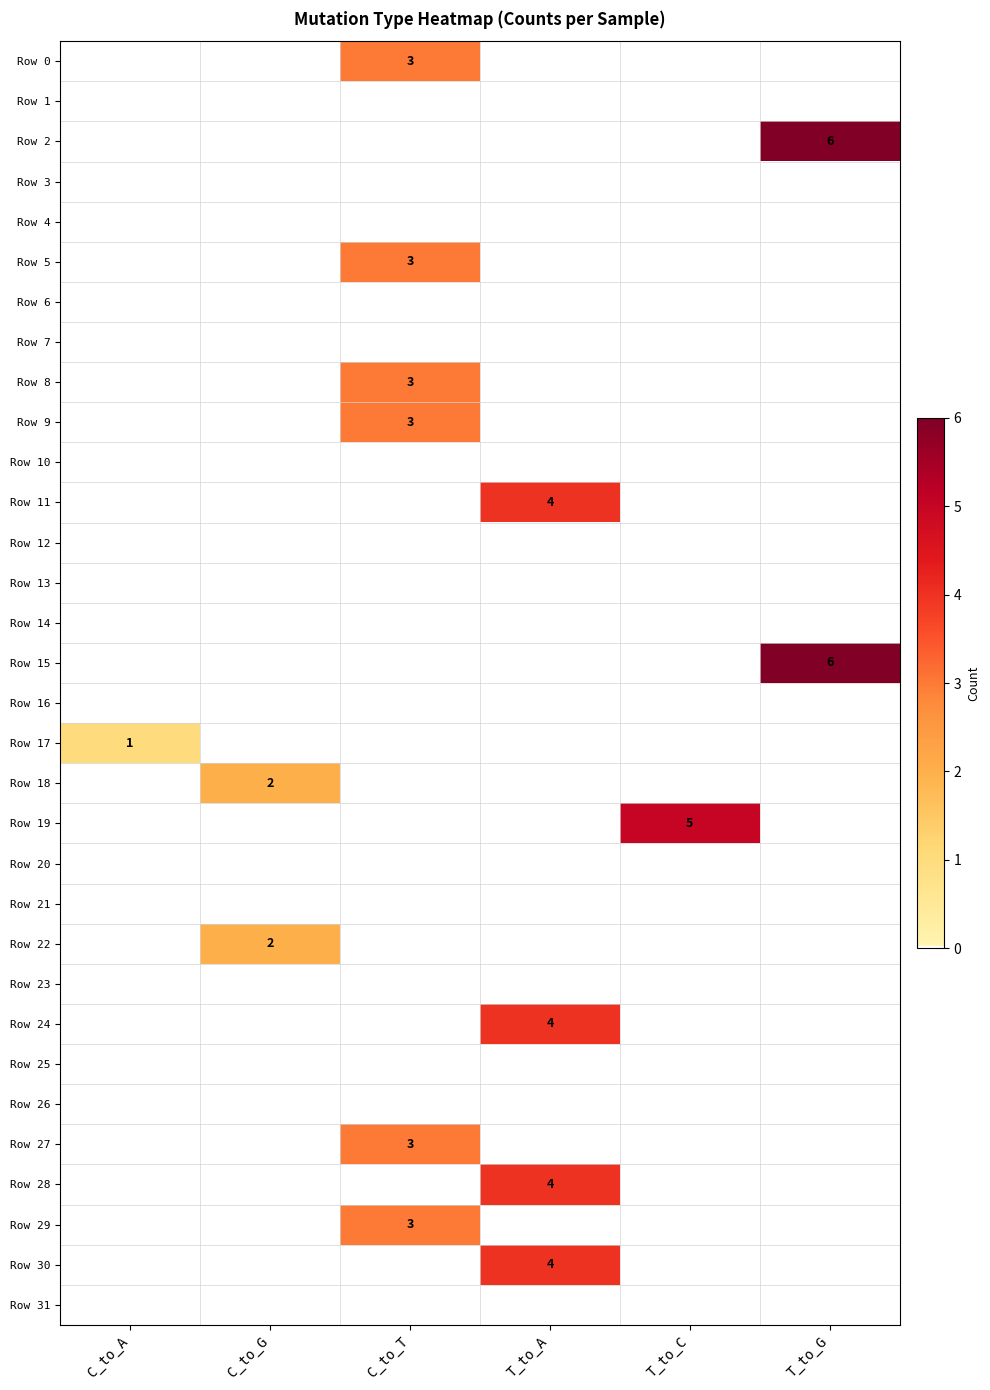

At T_to_G, list the series in order from largest to smallest.

Row 2, Row 15, Row 0, Row 1, Row 3, Row 4, Row 5, Row 6, Row 7, Row 8, Row 9, Row 10, Row 11, Row 12, Row 13, Row 14, Row 16, Row 17, Row 18, Row 19, Row 20, Row 21, Row 22, Row 23, Row 24, Row 25, Row 26, Row 27, Row 28, Row 29, Row 30, Row 31